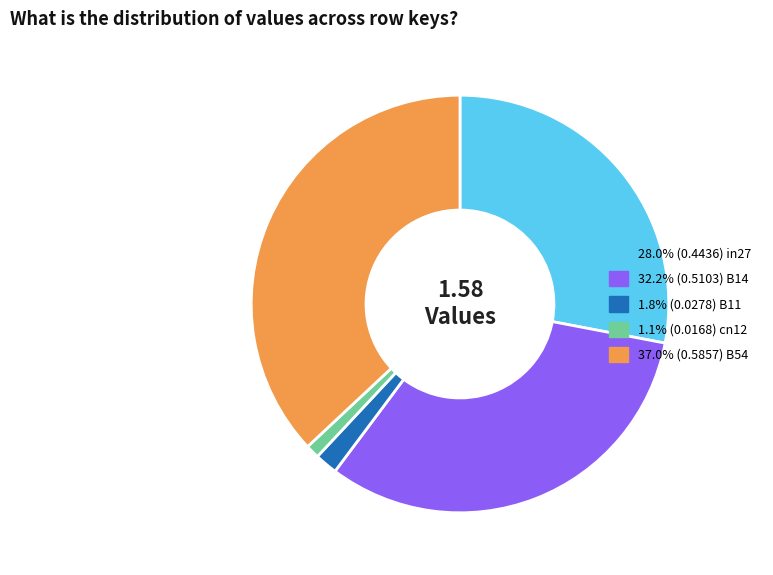

How many slices are in this pie chart?

5